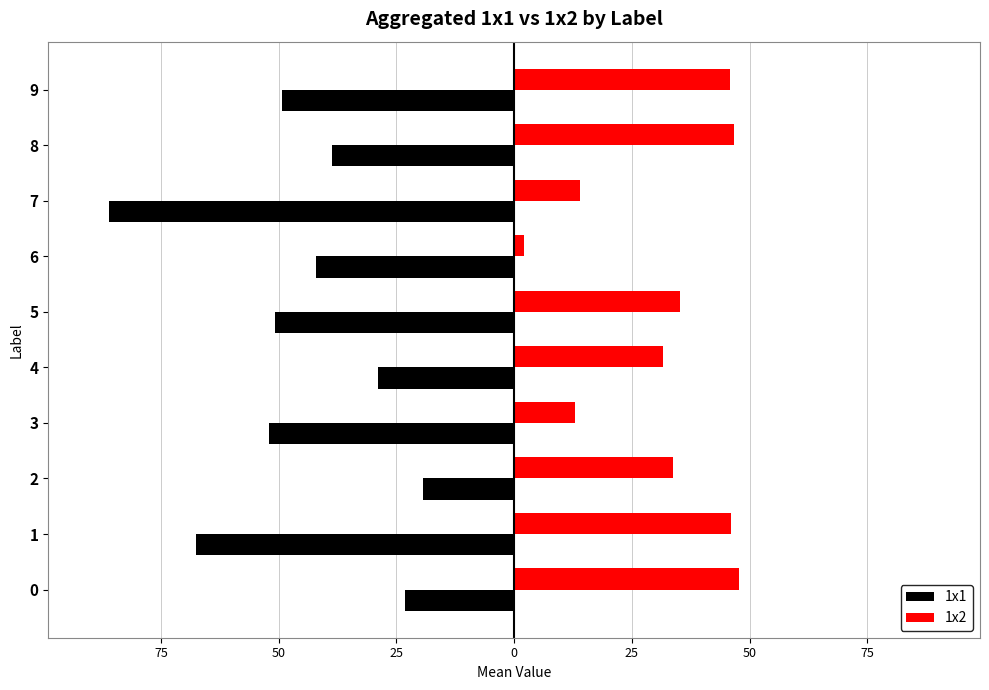

Reading left to right, transcribe all the data shown in this chart.

1x1: -23.2	-67.5	-19.3	-52.0	-29.0	-50.8	-42.0	-86.0	-38.8	-49.2
1x2: 47.8	46.0	33.7	13.0	31.7	35.2	2.0	14.0	46.8	45.8